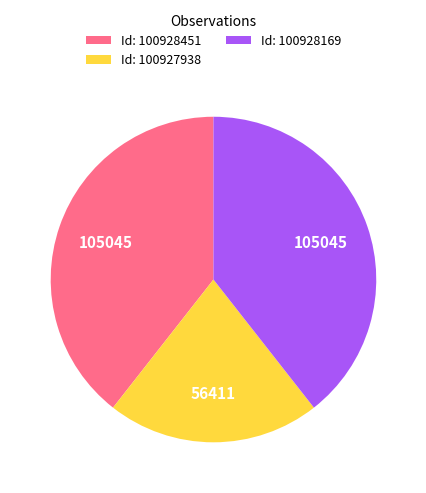

Which category has the smallest portion of the pie?

Id: 100927938